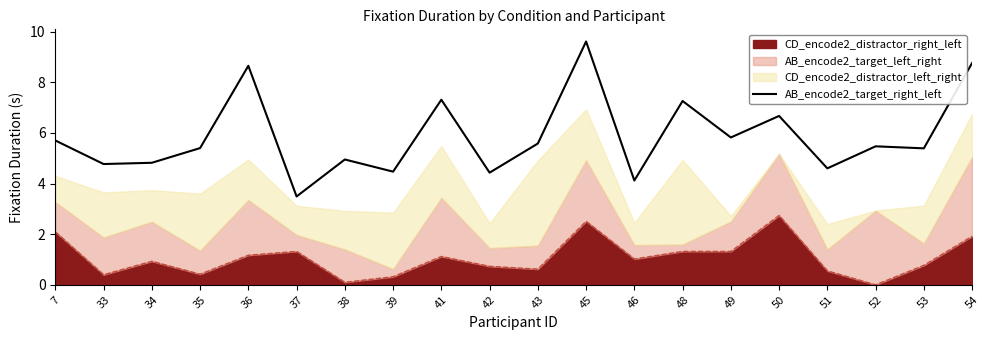

The value at 48 is 4.6. True or false?

False